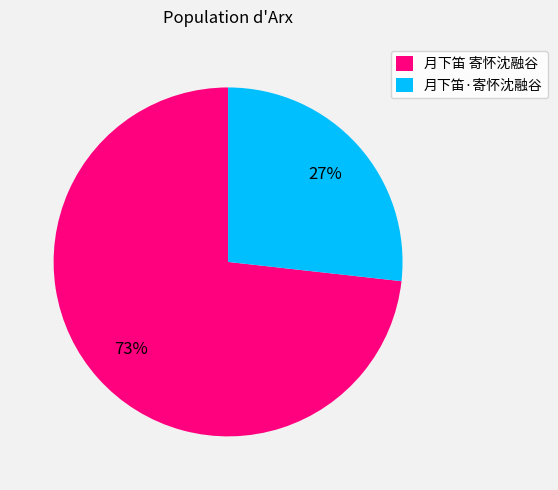

How many segments does this pie chart have?

2